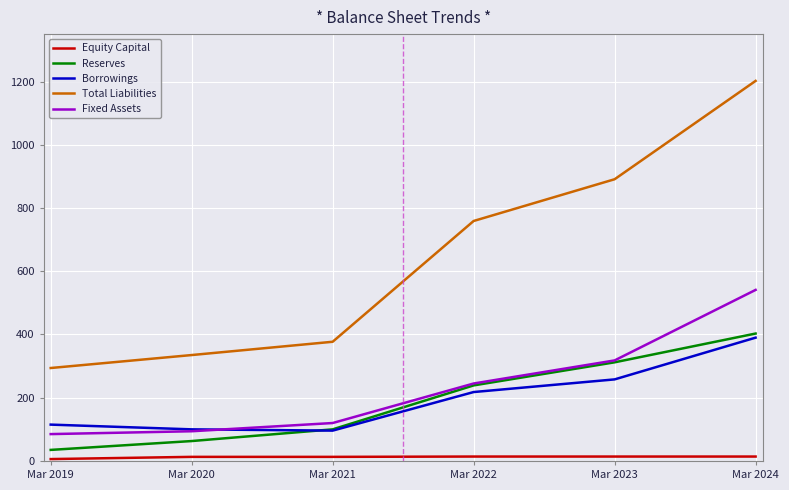

True or false: Total Liabilities has a value of 294 at Mar 2019.

True